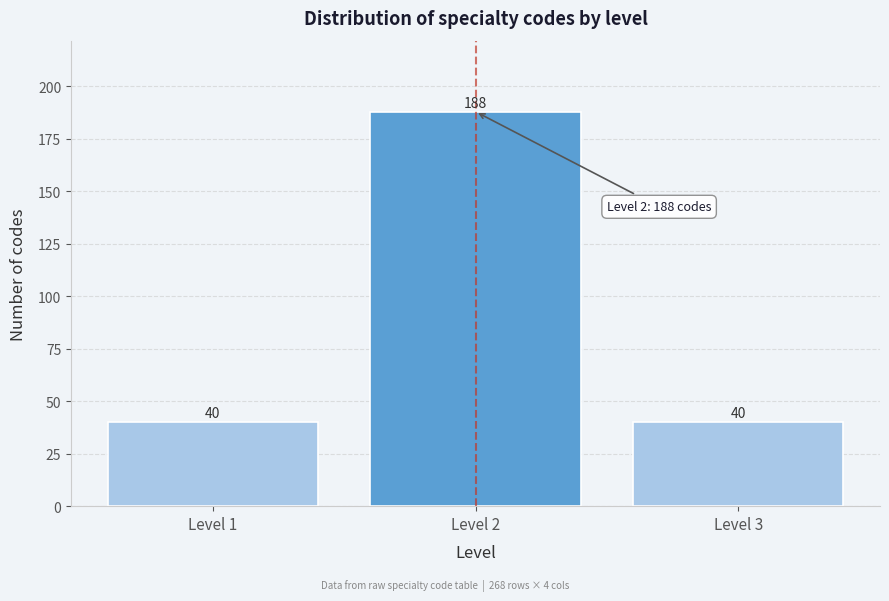

Reading left to right, transcribe this chart: for each bar, give the range it covers on the x-axis and its height.

0.5 to 1.5: 40
1.5 to 2.5: 188
2.5 to 3.5: 40